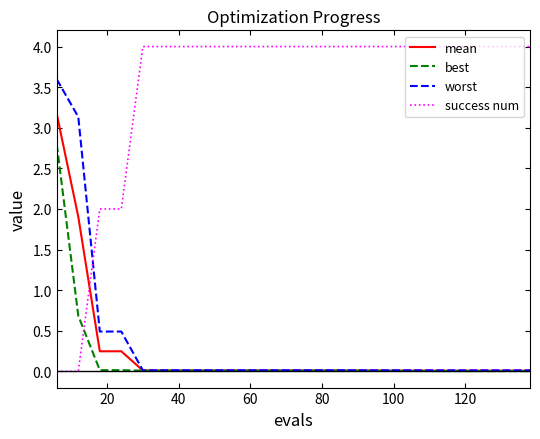

After their last crossing, which series has the higher values: worst or success num?

success num